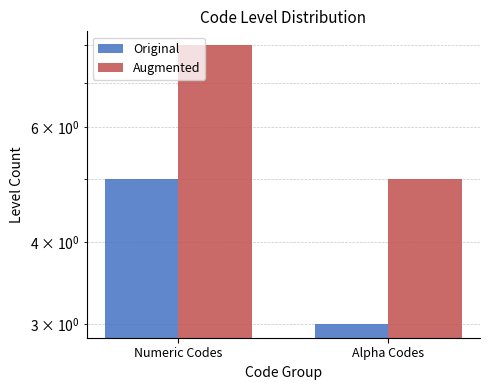

Reading left to right, what are all the values shown in this chart?

Original: Numeric Codes=5	Alpha Codes=3
Augmented: Numeric Codes=8	Alpha Codes=5